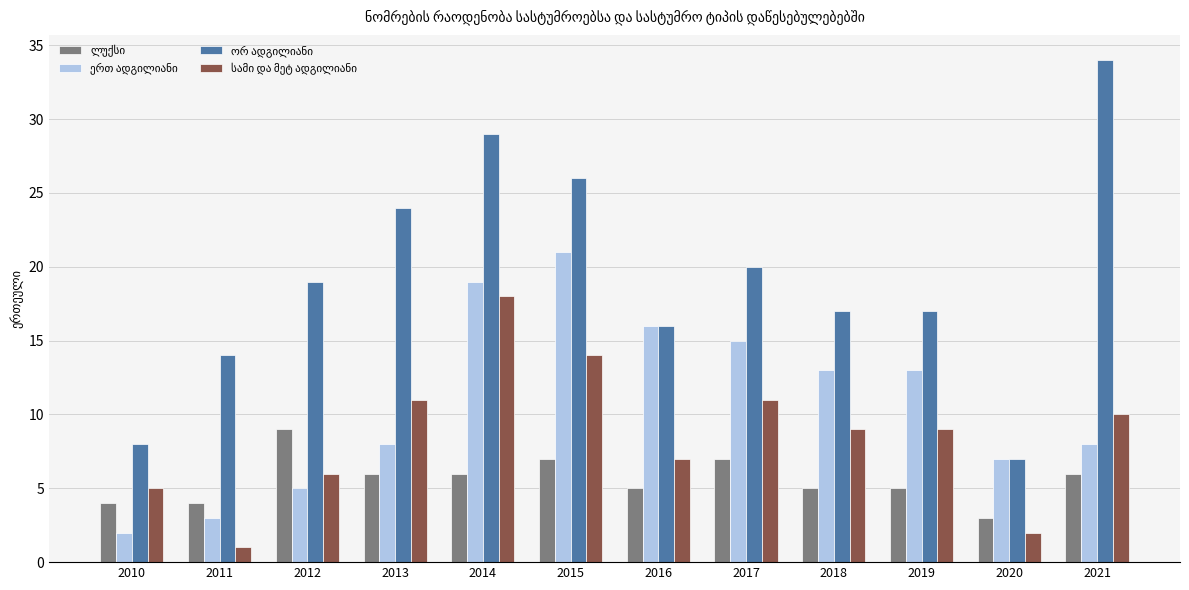

At which category is the sum across all series the highest?

2014